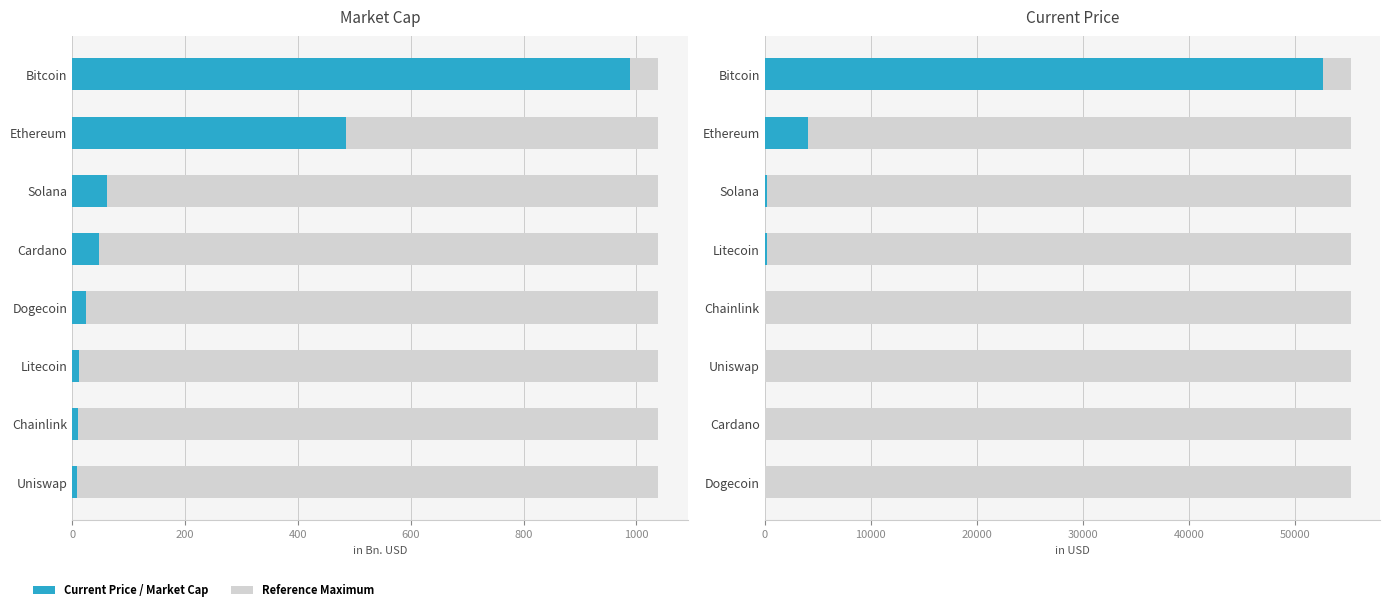

What is the maximum value for Market Cap (Bn USD)?

989.2